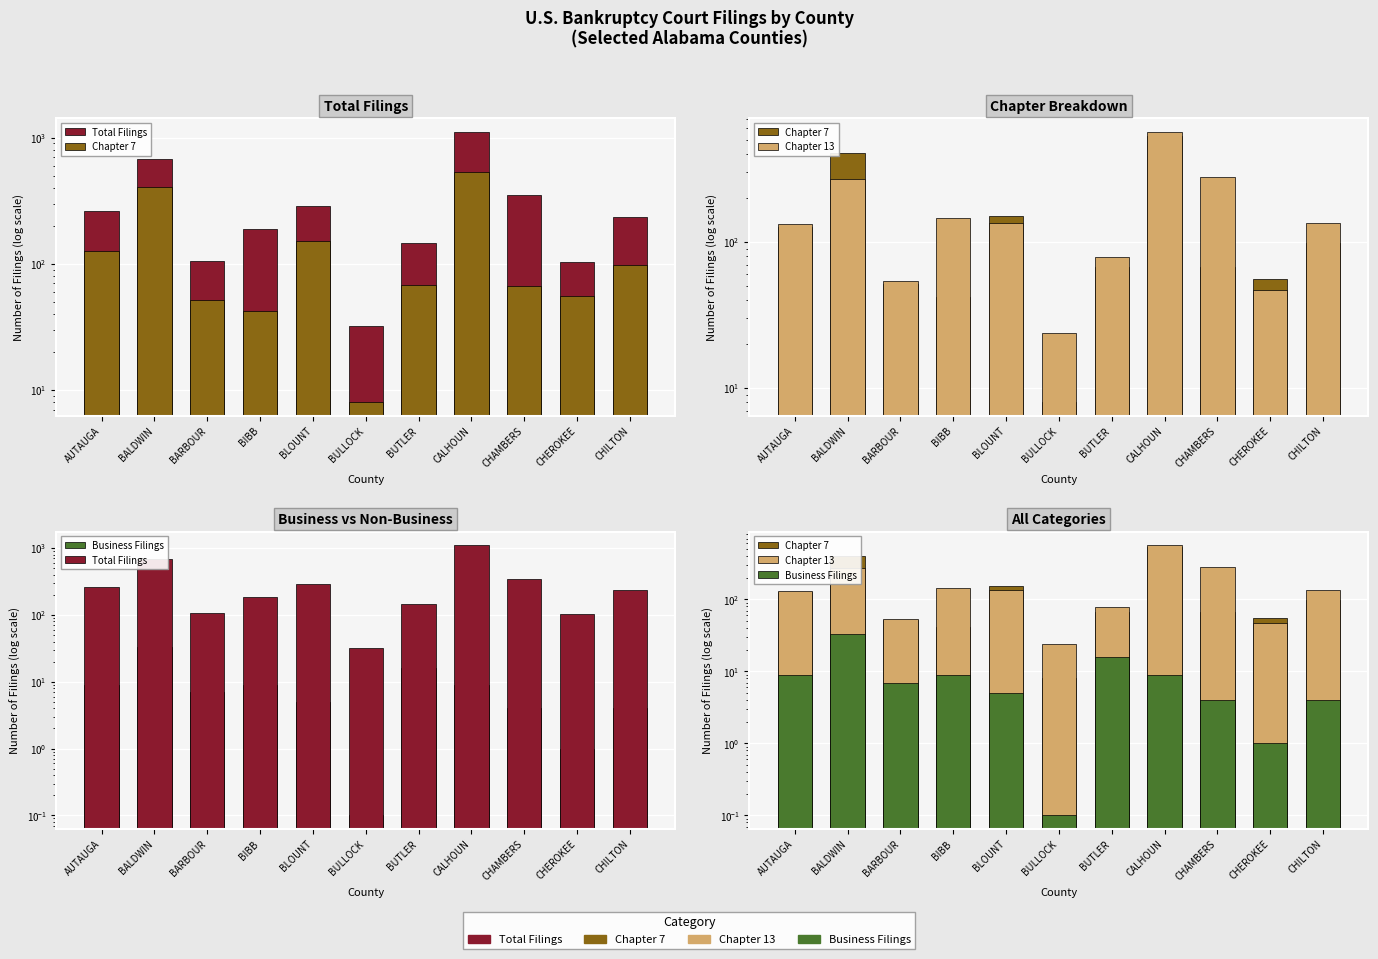

The Business Filings series shows 1.0 at CHEROKEE. True or false?

True